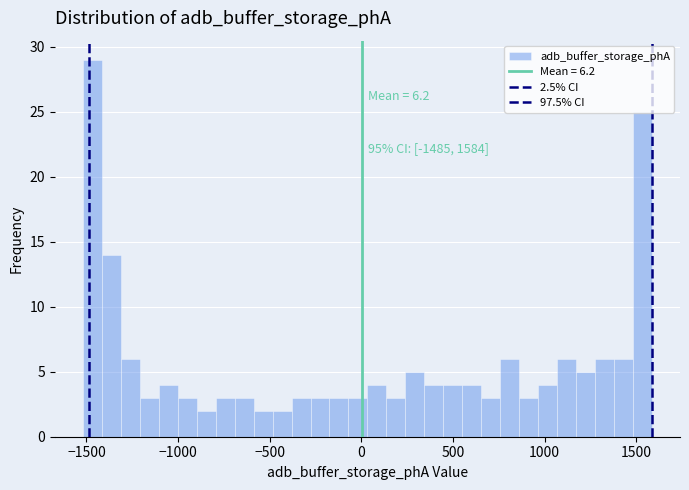

Around what value on the x-axis is the tallest bar? Give the approximate position of its centre, as read against the axis.

-1450